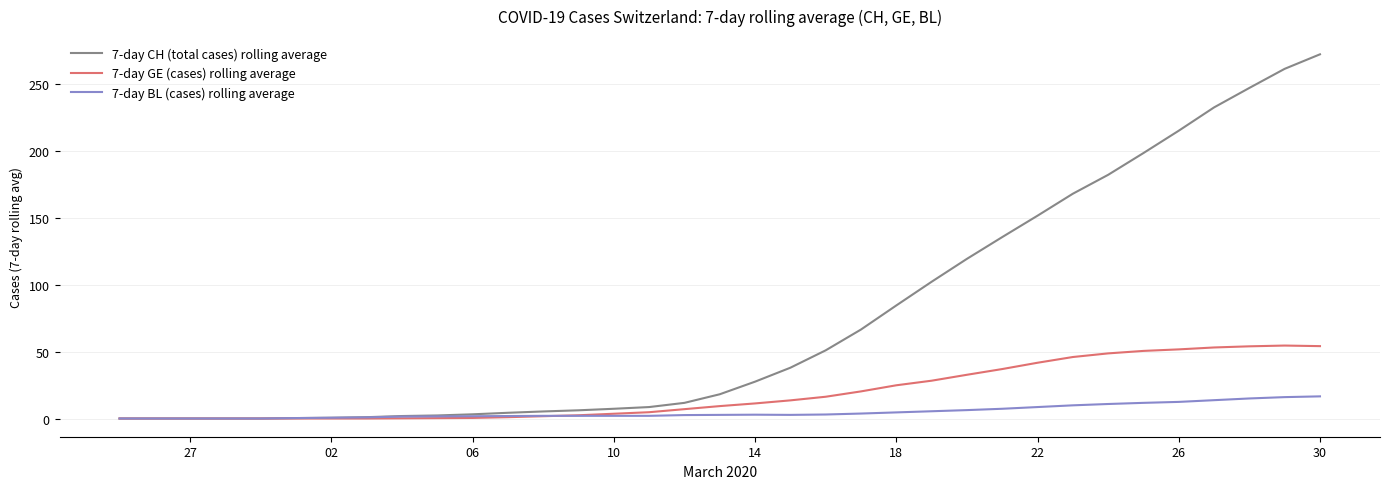

Which series has the largest total across all categories?

7-day CH (total cases) rolling average